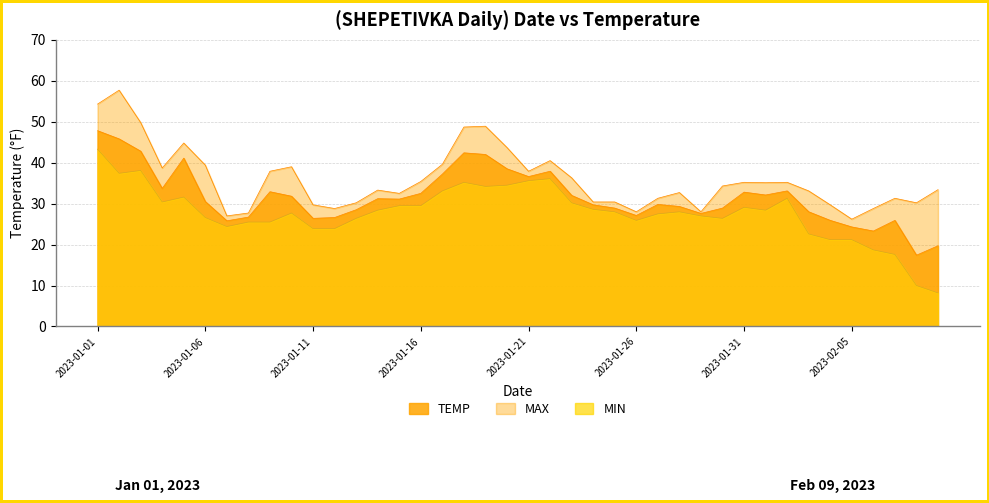

What is the label of the 40th point from the left?

2023-02-09